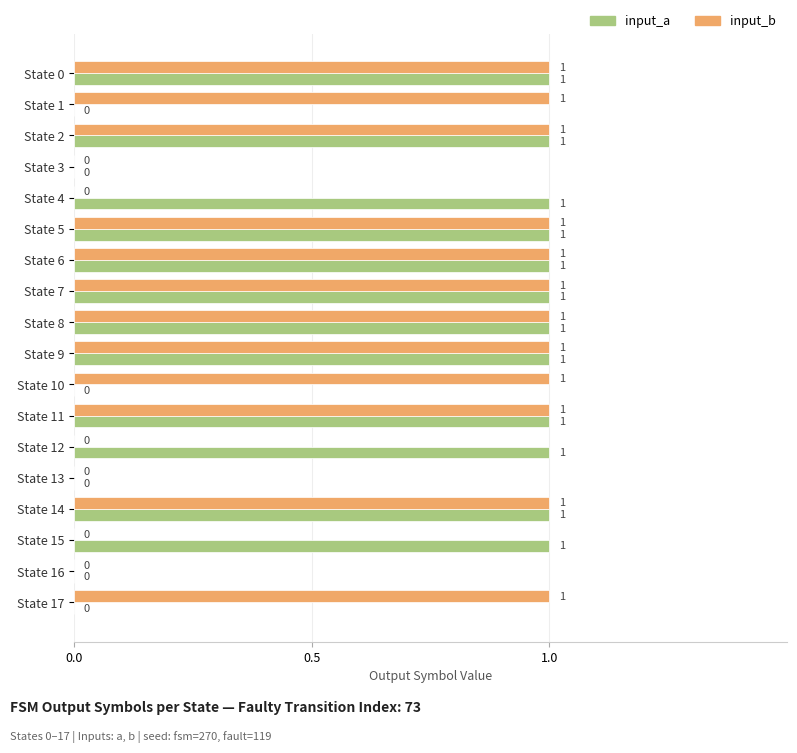

What are all the series names shown in the legend?

input_a, input_b